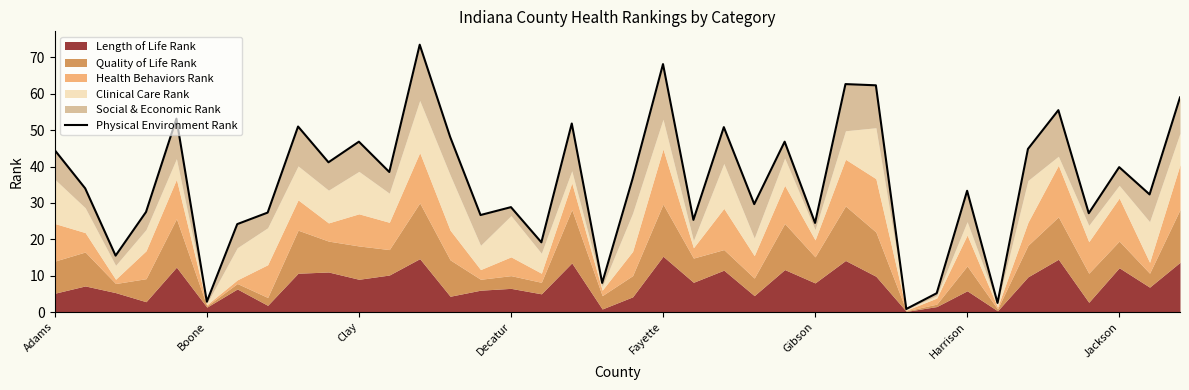

What is the value of the 24th point from the left?

29.7